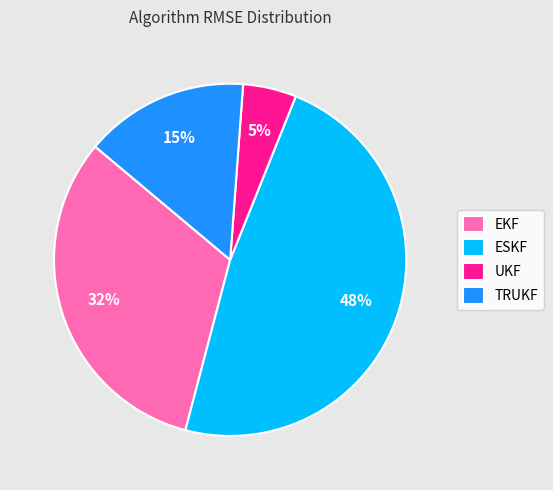

To the nearest percent, what is the difference between the ESKF and TRUKF slice percentages?

33%